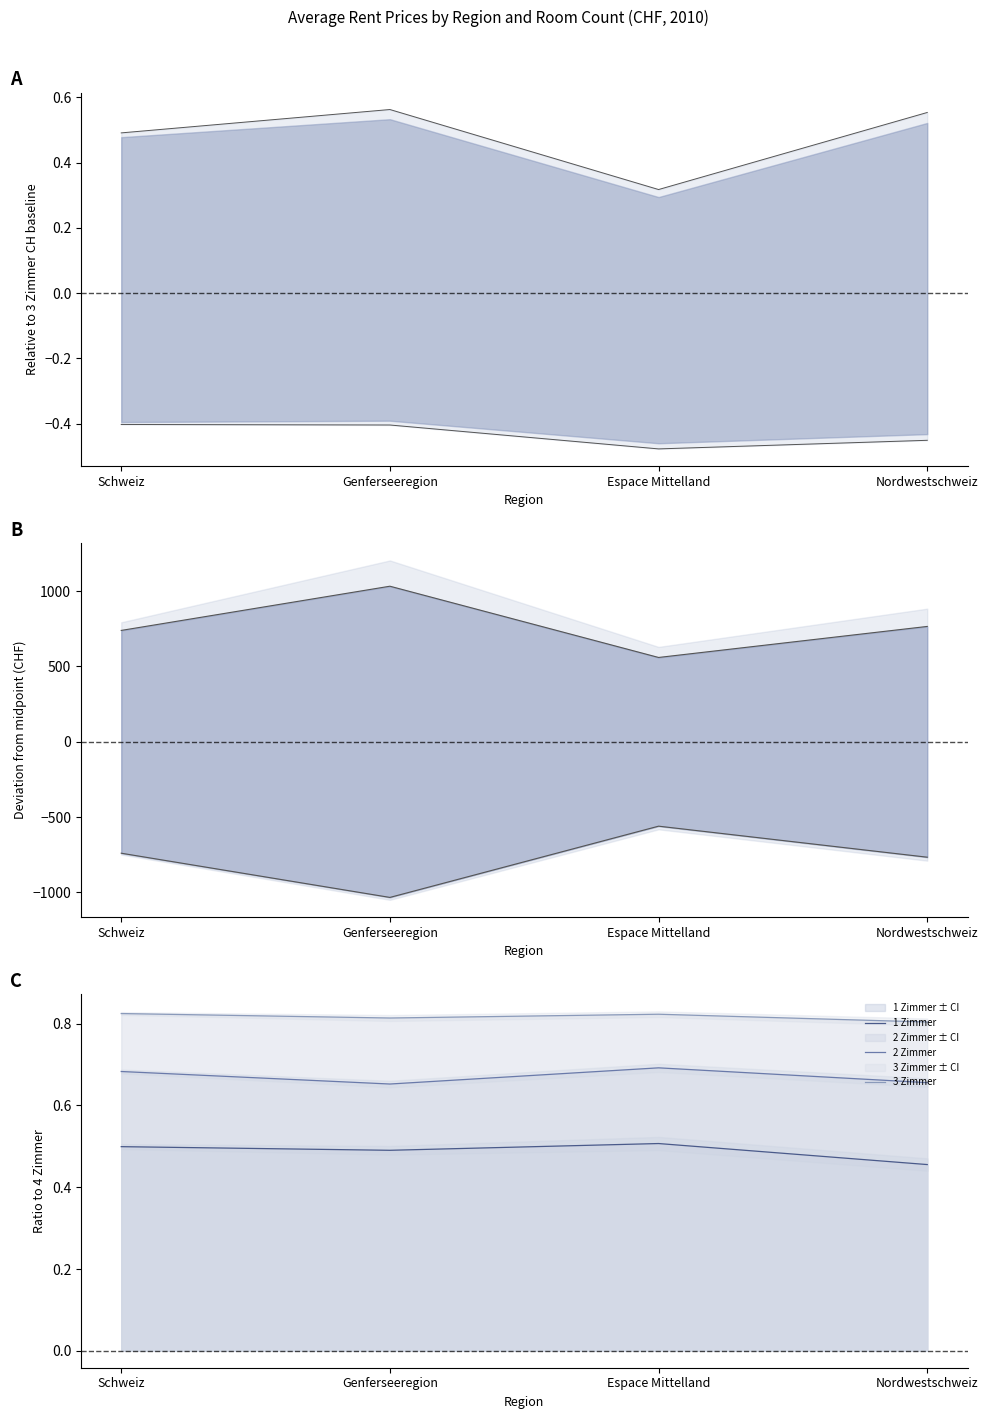

What is the sum of the 2 Zimmer values at Nordwestschweiz and Espace Mittelland?

1.3